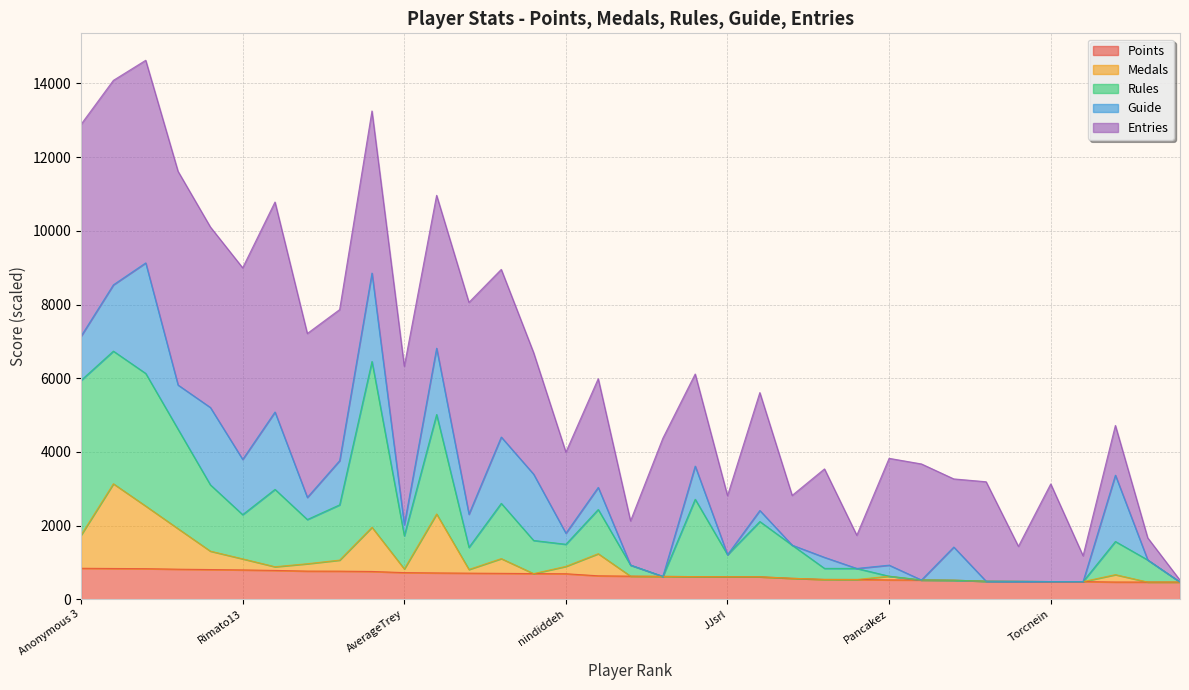

Where is the first local maximum for Rules?

Fech